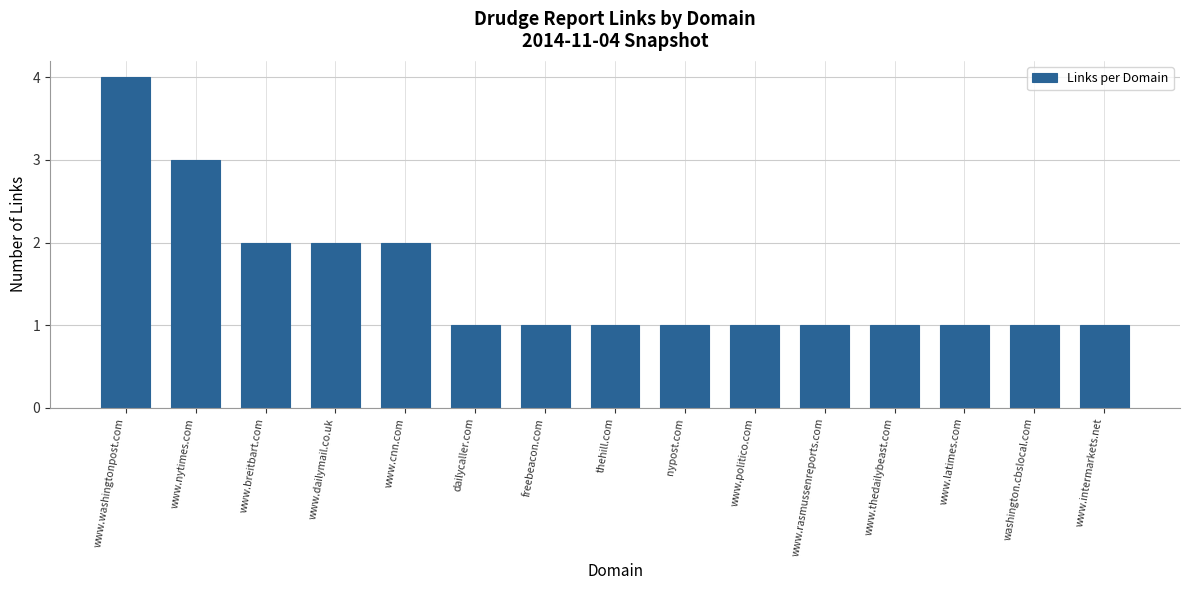

How many bars are there in total?

15